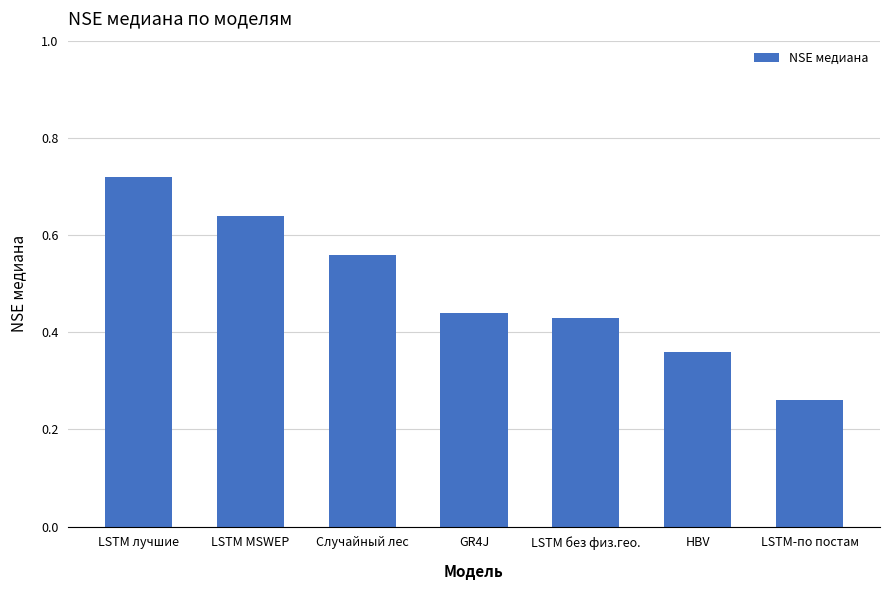

Which has a higher value, LSTM-по постам or HBV?

HBV